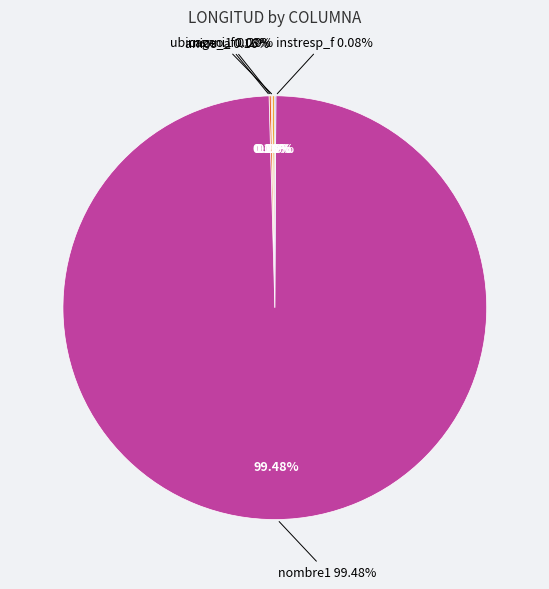

Rank the categories by value from lowest to highest.

rnsnni1, instresp_f, anios_a, ubicageo_f, nombre1